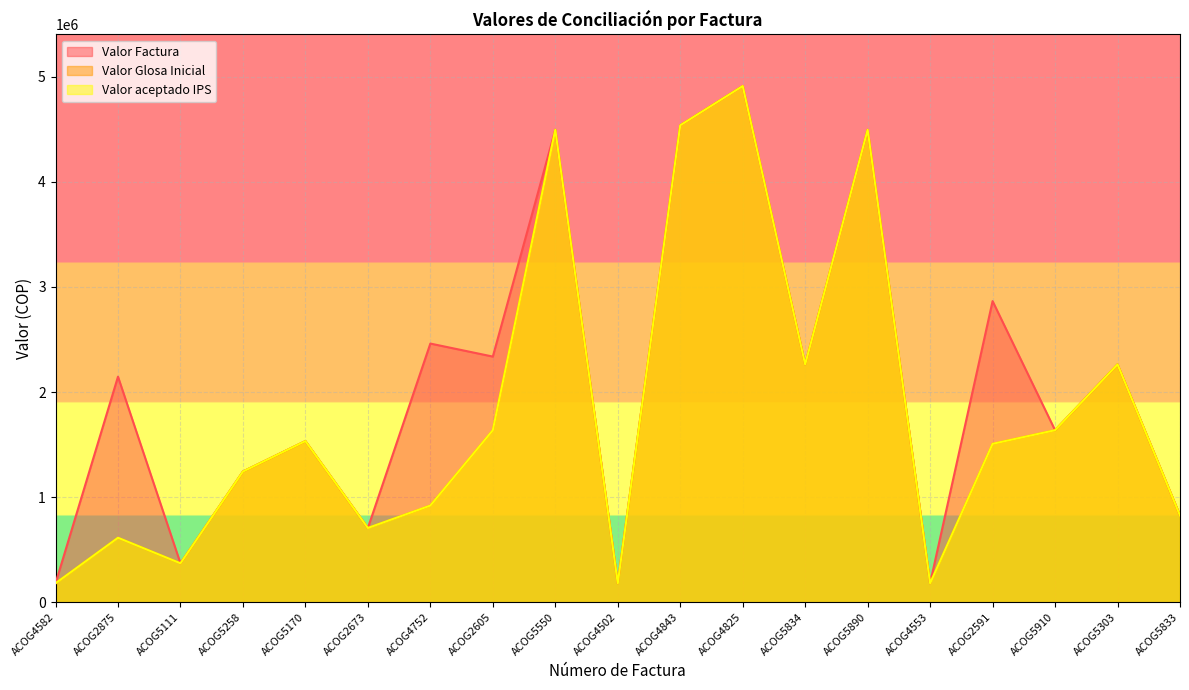

True or false: Valor Glosa Inicial and Valor Factura intersect in this chart.

False